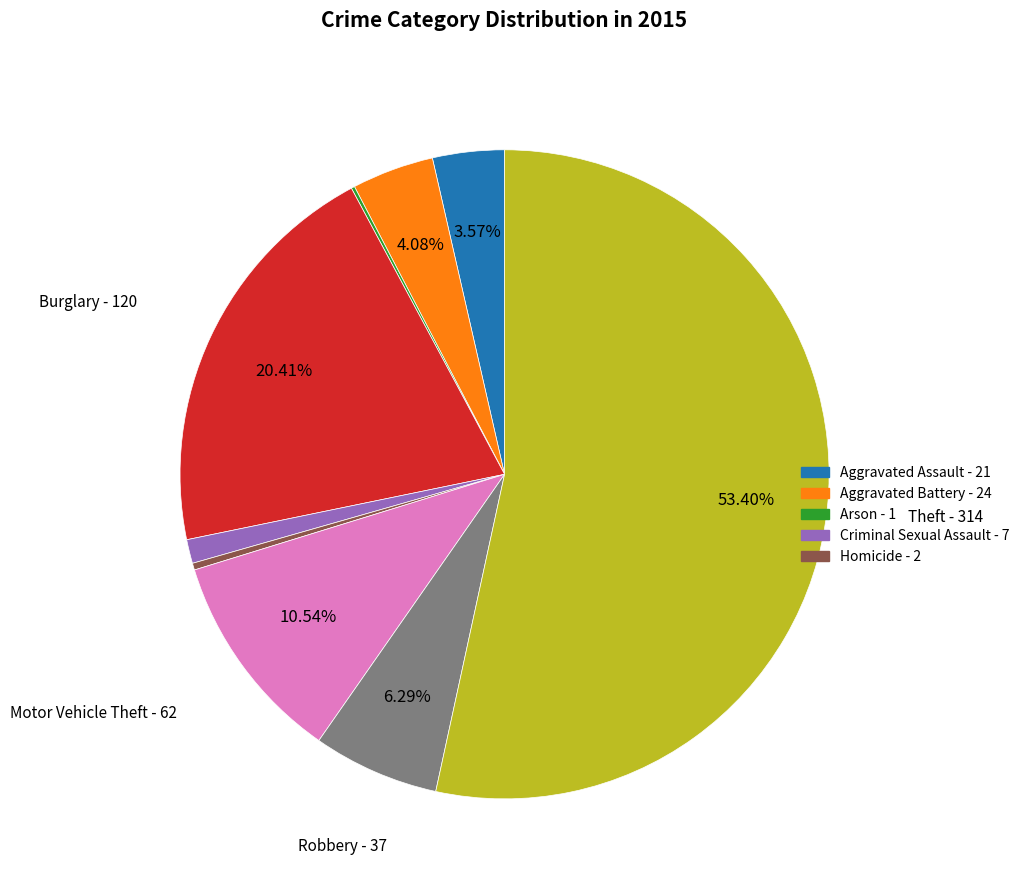

Does any single category account for the majority?

Yes